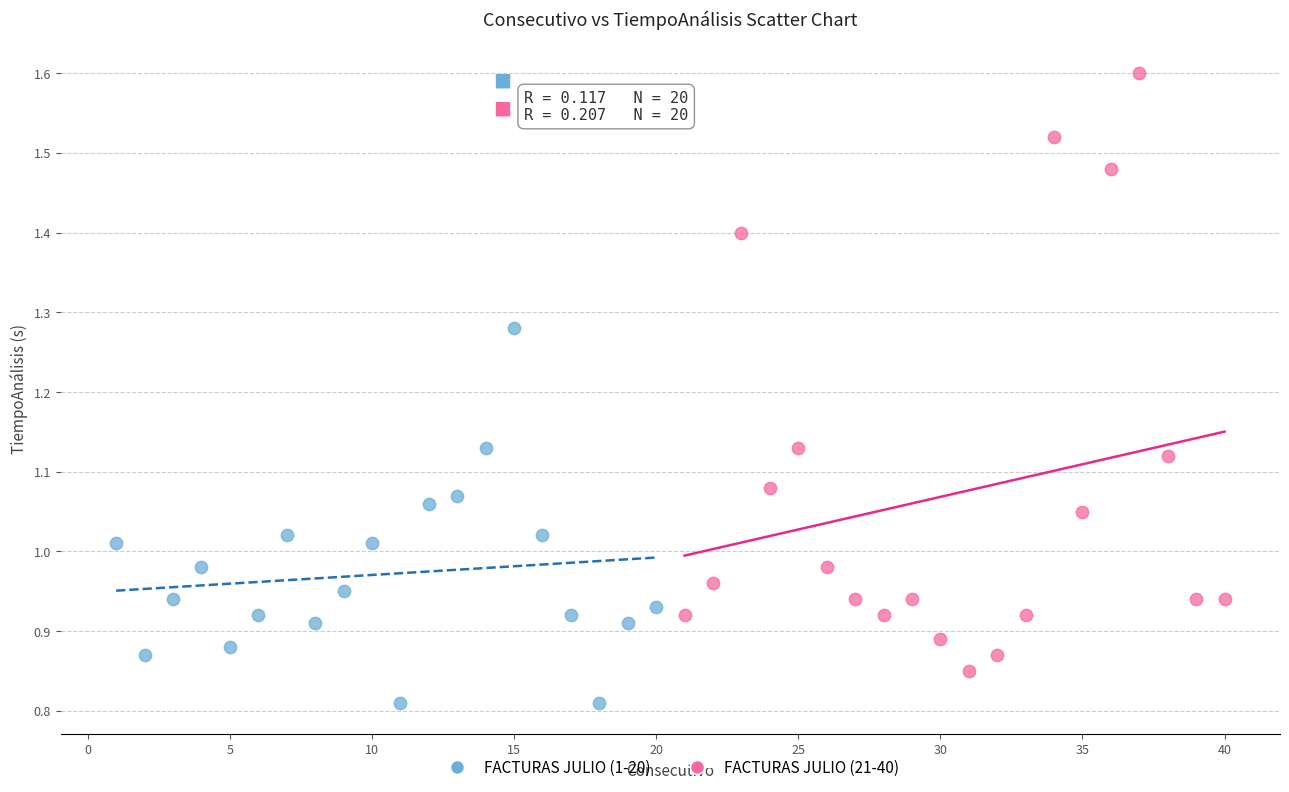

Which series contains the lowest Y value?

FACTURAS JULIO (1-20)